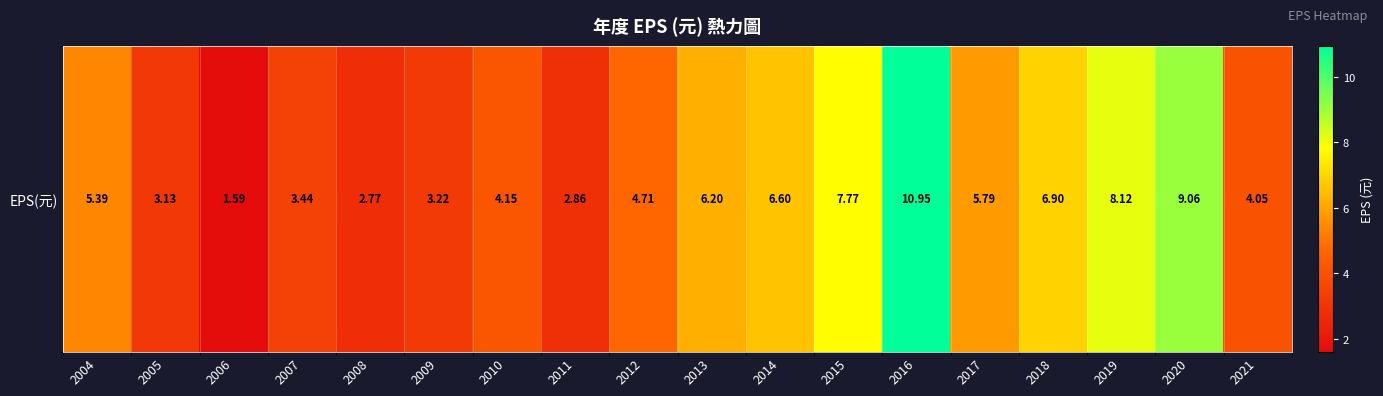

What is the change in value from 2004 to 2011?

-2.5